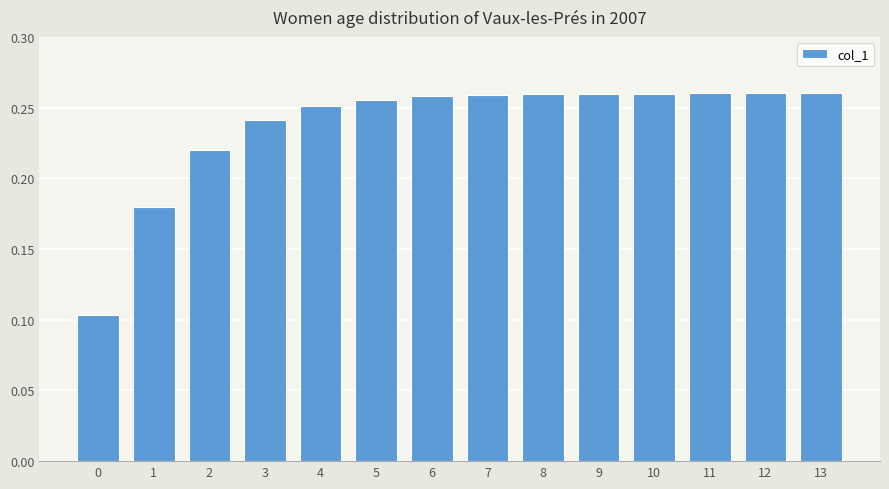

Count the values in the range 0 to 1.

14